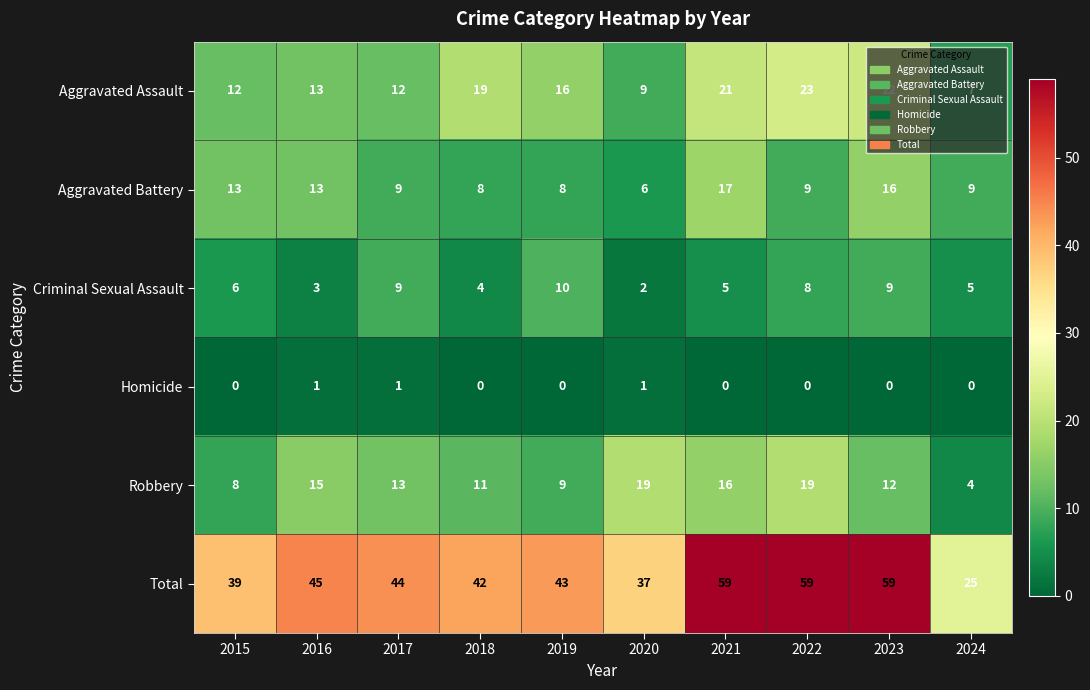

Is it true that Robbery equals 11 at 2018?

True